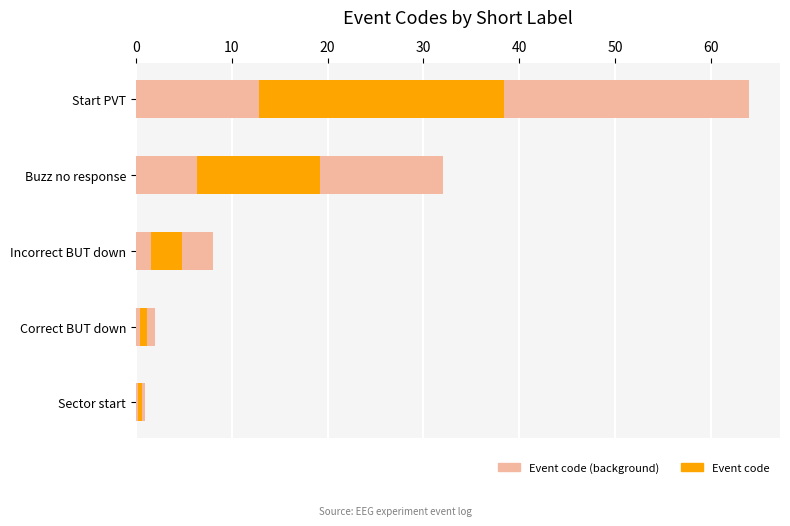

What is the spread (max minus min) of values at Start PVT?

38.4